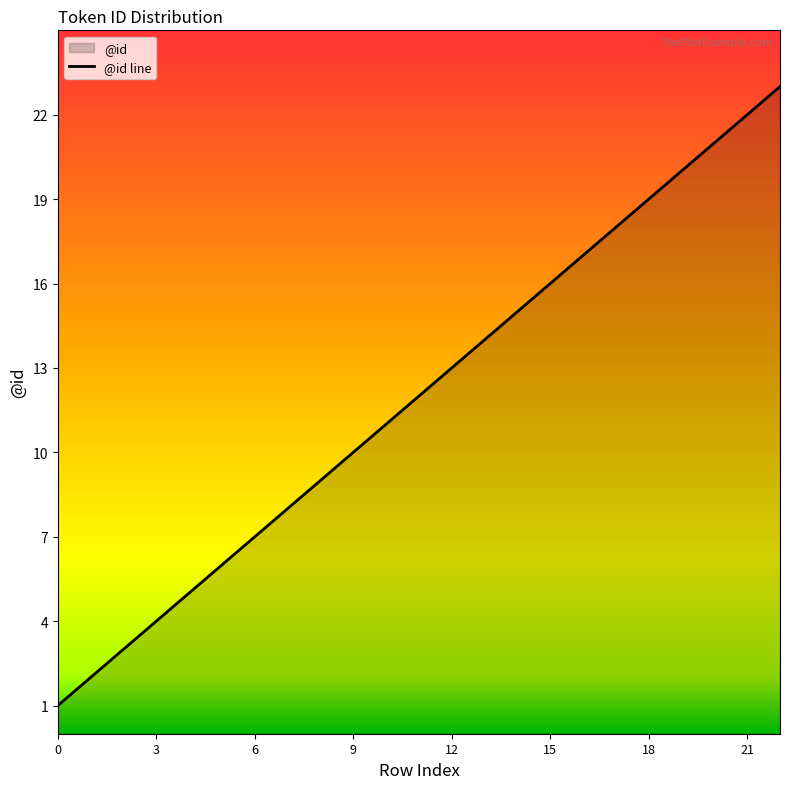

At which category does the chart reach its peak across all series?

22